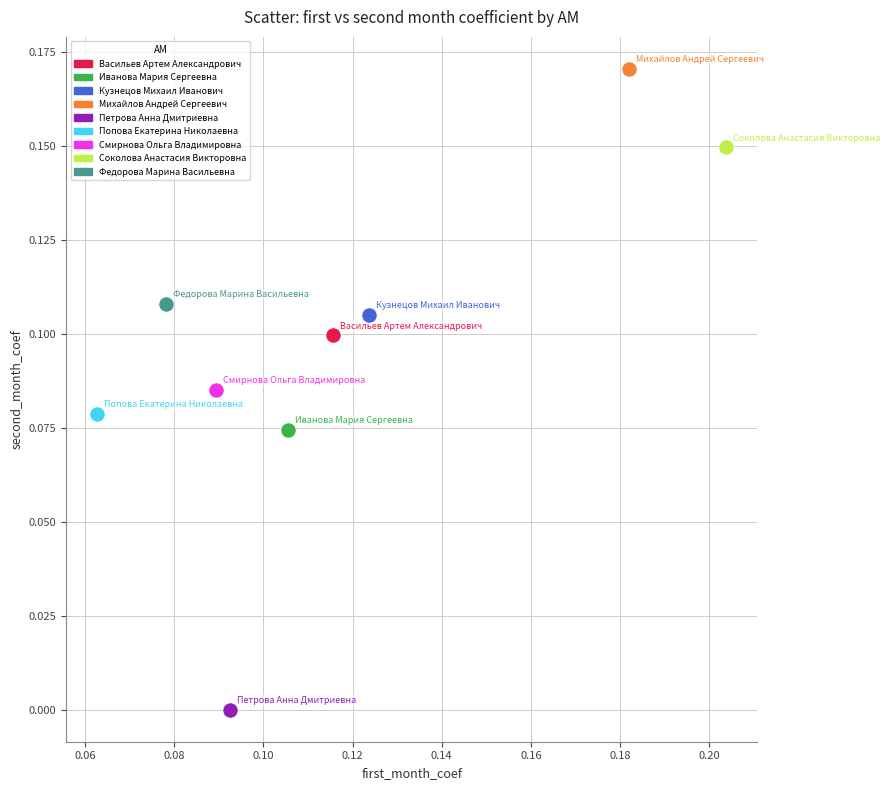

Which series reaches the minimum Y coordinate?

Петрова Анна Дмитриевна